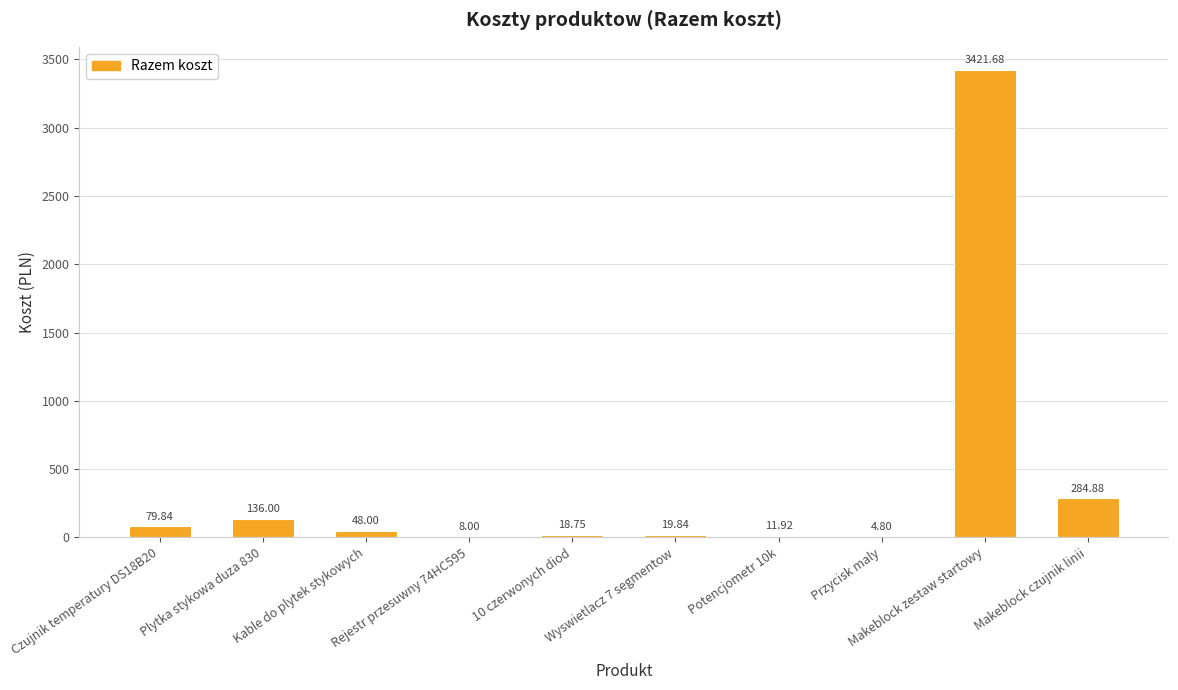

Between 10 czerwonych diod and Rejestr przesuwny 74HC595, which is larger?

10 czerwonych diod